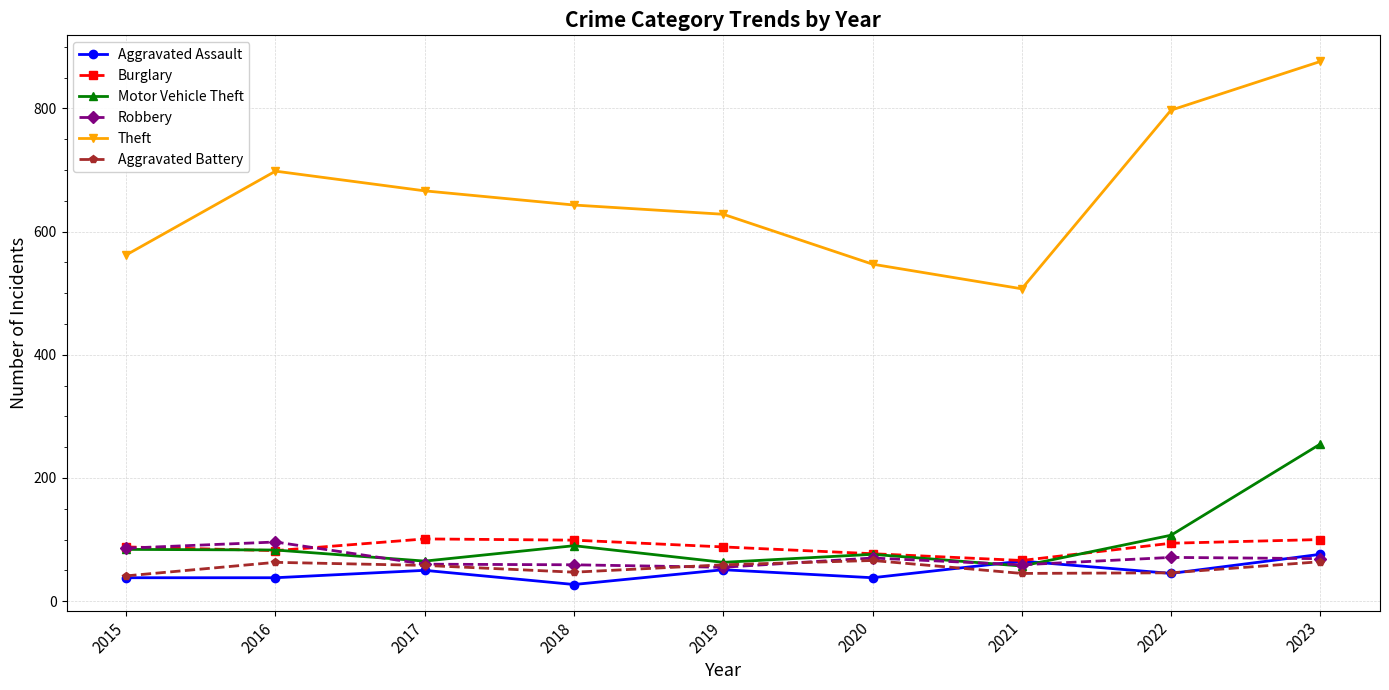

How many lines are shown in the chart?

6